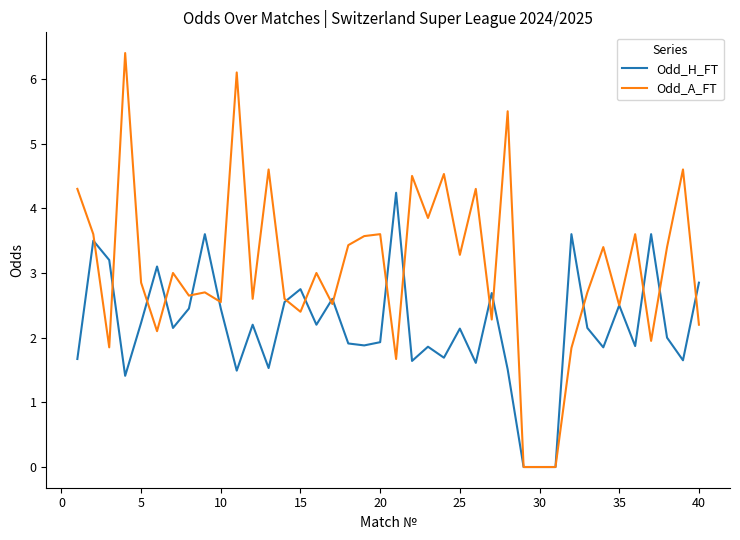

What is the greatest value displayed?

6.4